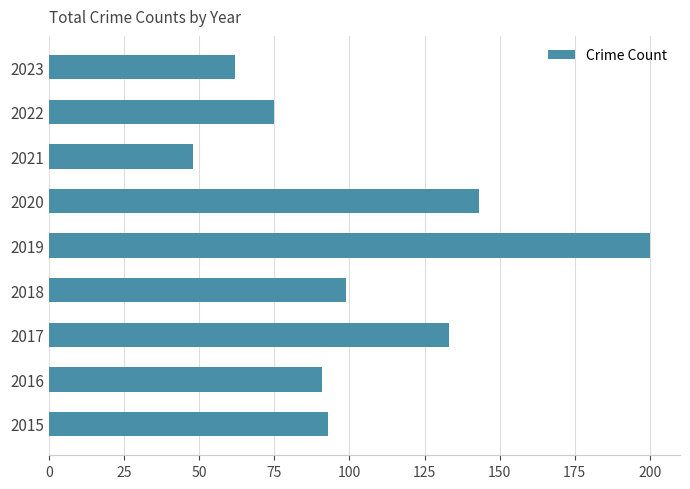

Reading bottom to top, what are all the values shown in this chart?

93	91	133	99	200	143	48	75	62